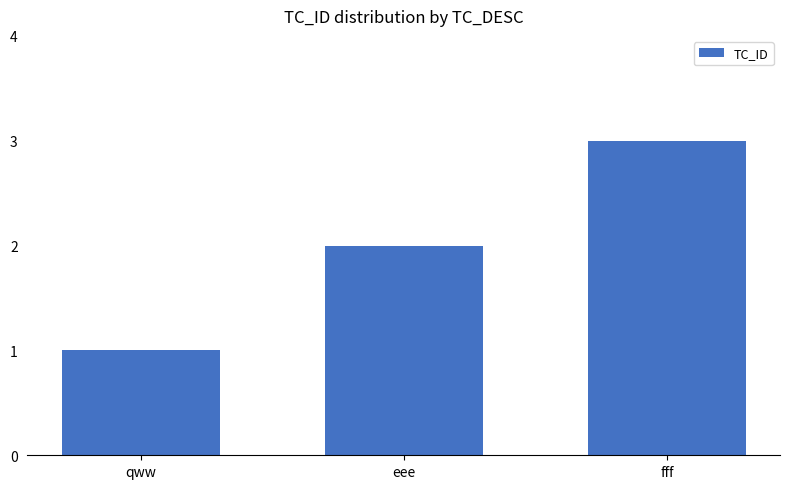

Read the value at qww.

1